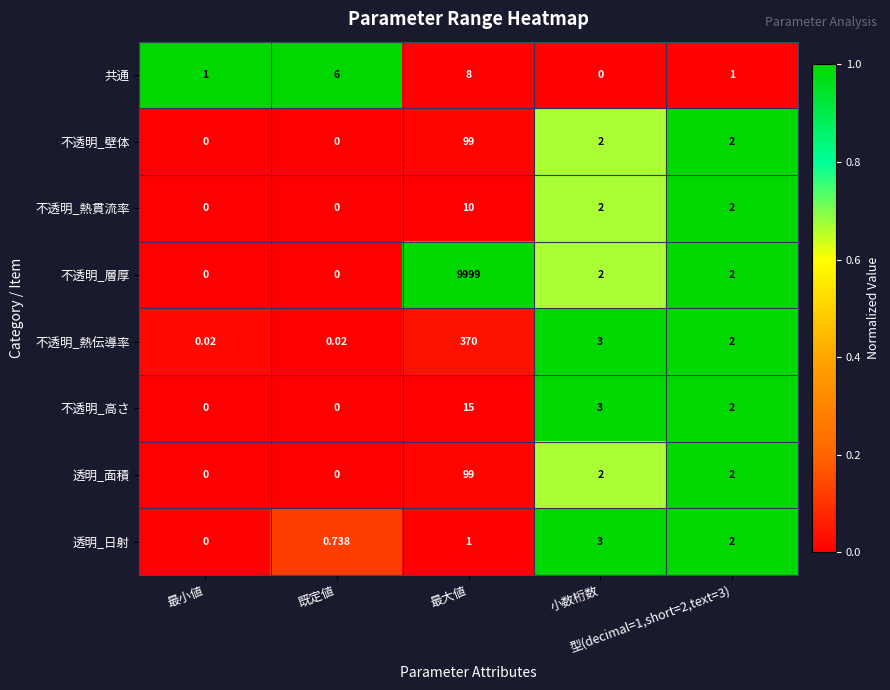

What is the difference between the highest and lowest values at 既定値?

6.0